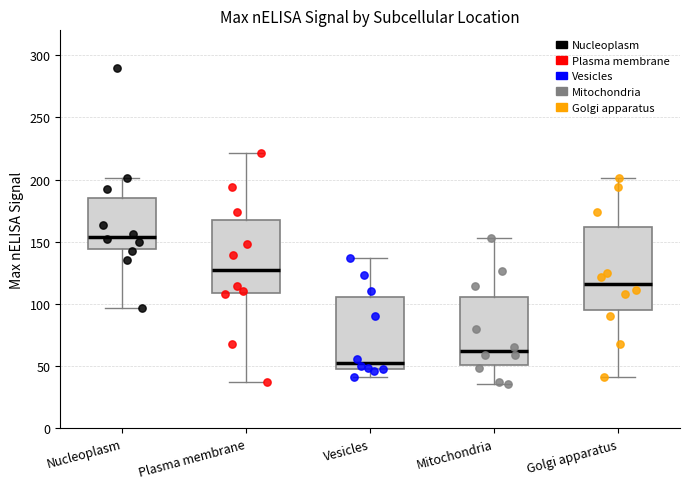

Which box has the lowest median line?

Vesicles